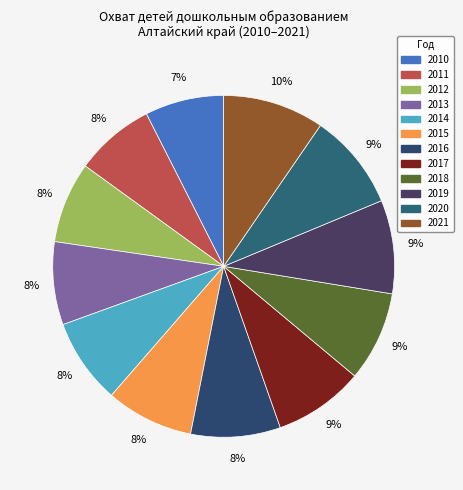

True or false: 2021 accounts for 1% of the total.

False